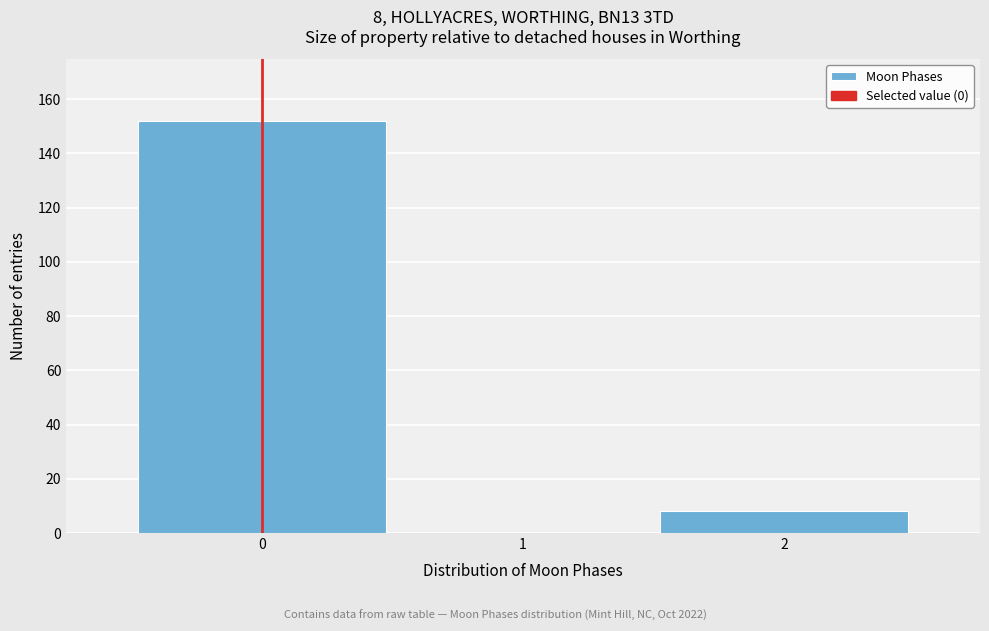

Over which range of the x-axis is the bar tallest?

-0.5 to 0.5